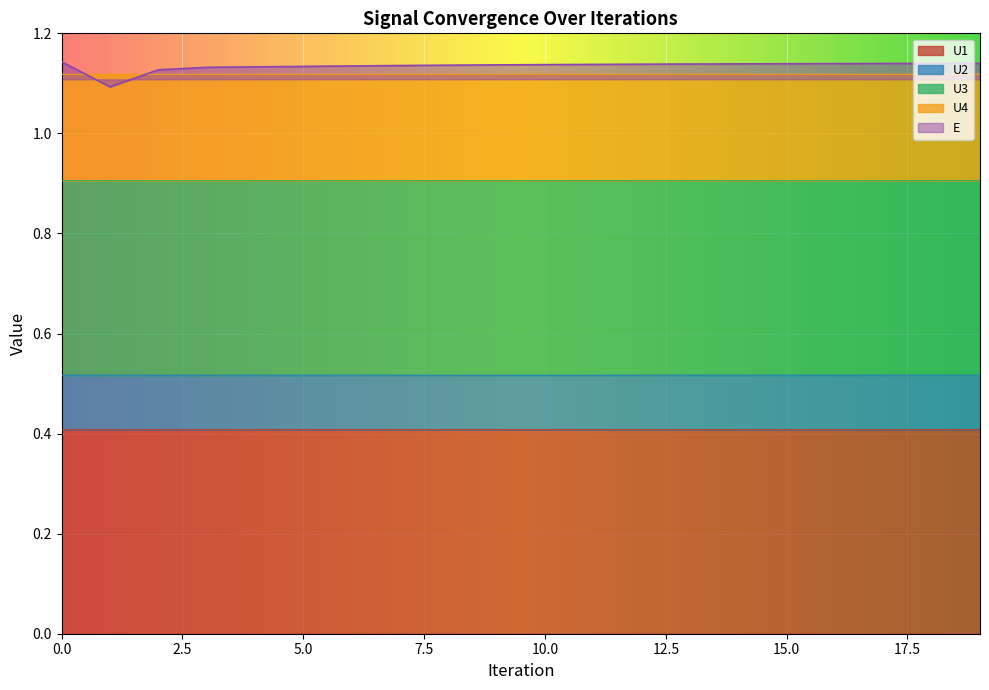

What is the value of the U2 point at the 7th from the left?

1.1